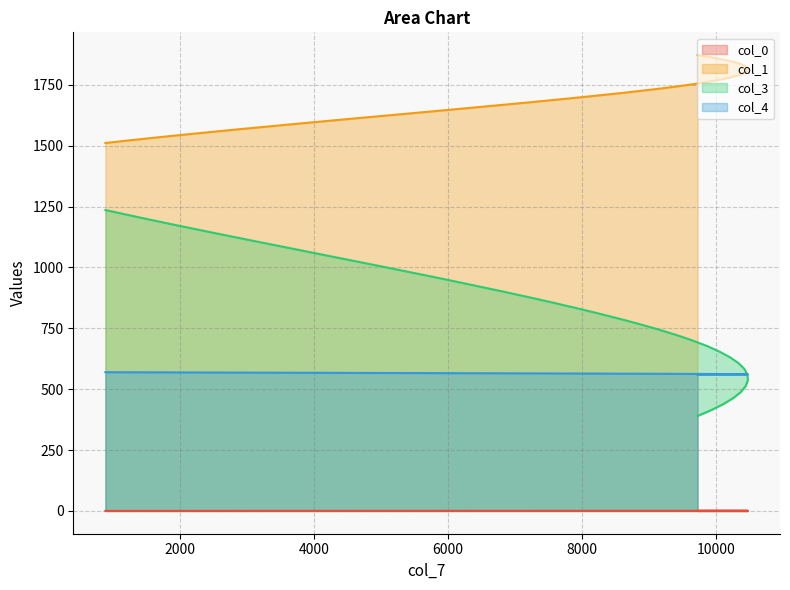

What are all the series names shown in the legend?

col_0, col_1, col_3, col_4